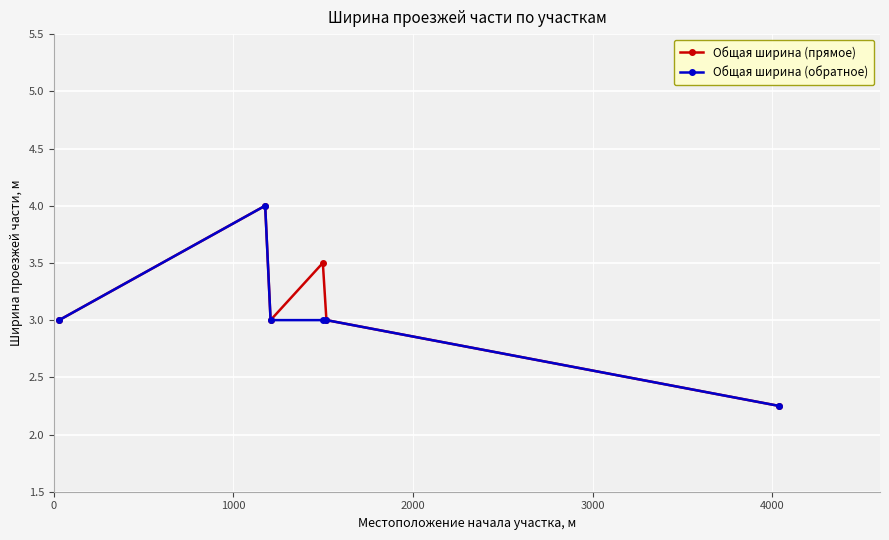

What is the highest value of the Общая ширина (прямое) series?

4.0